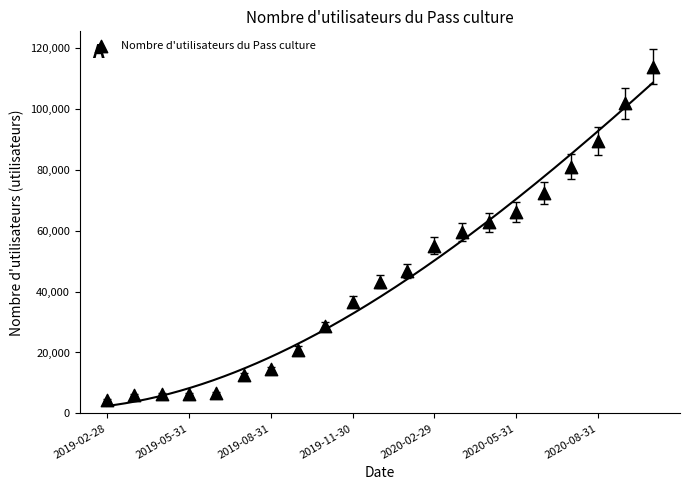

What is the range of Y values (max minus min)?

109531